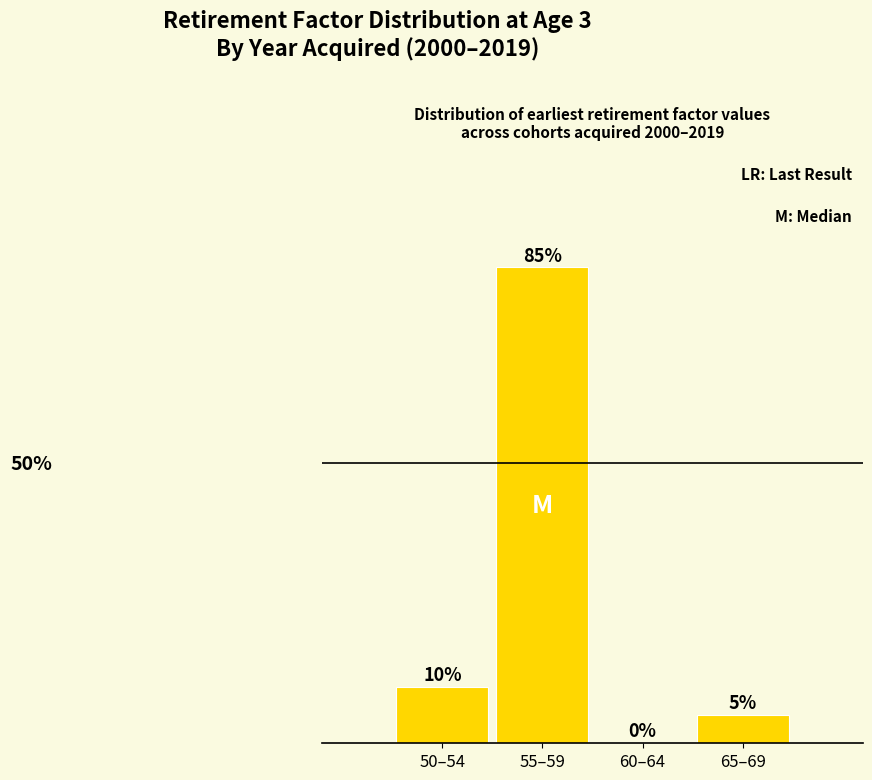

Which label corresponds to the largest value in the chart?

55–59